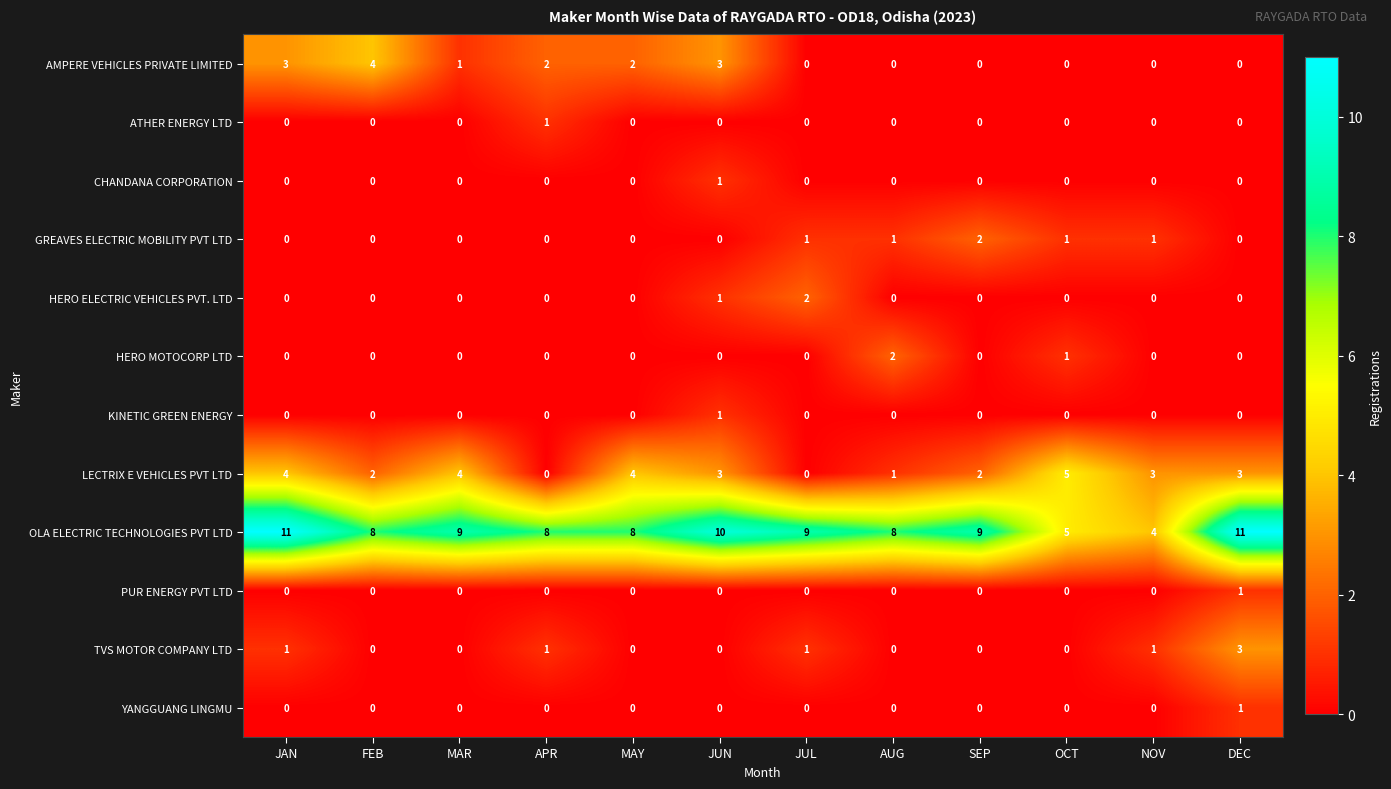

What is the difference between the OLA ELECTRIC TECHNOLOGIES PVT LTD values at APR and NOV?

4